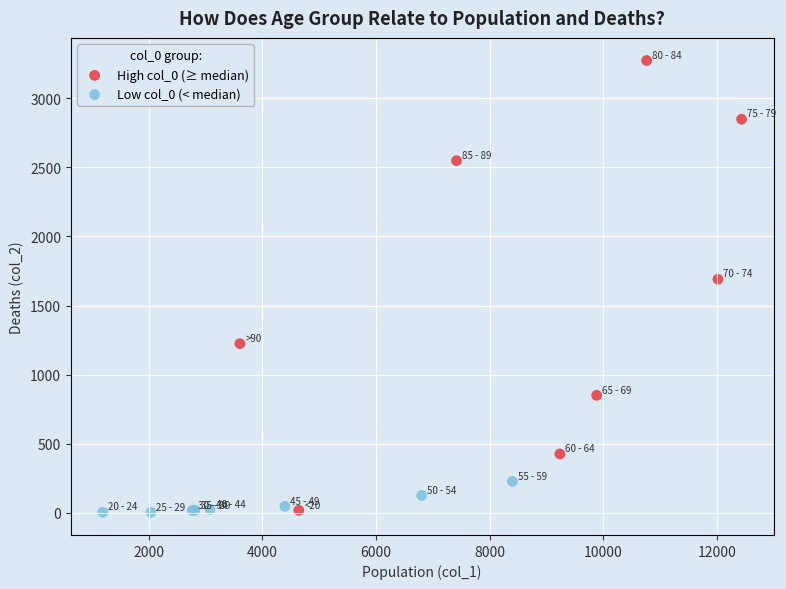

Which series has the widest spread of Y values?

High col_0 (≥ median)